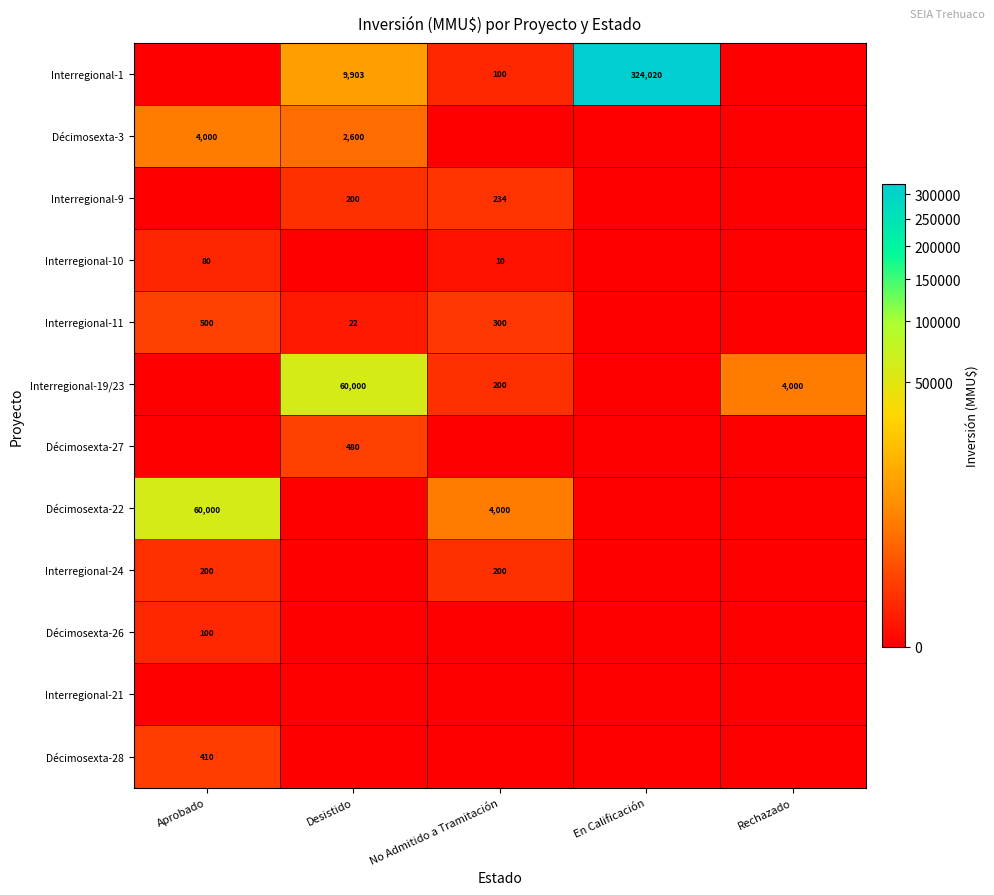

True or false: Interregional-11 has a value of 34 at Desistido.

False